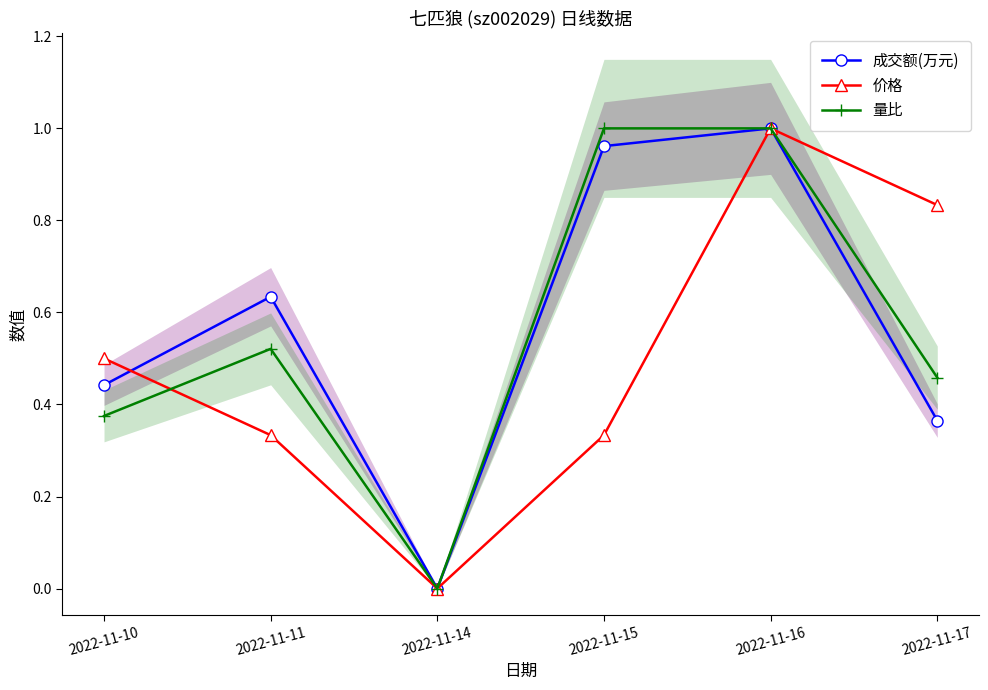

How many distinct data groups are displayed?

3